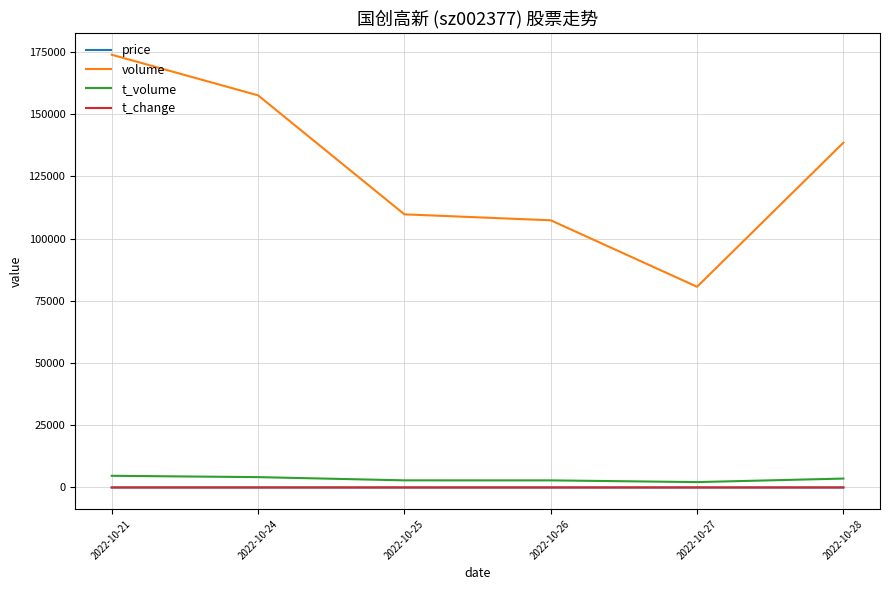

True or false: t_volume and volume cross at least once.

False